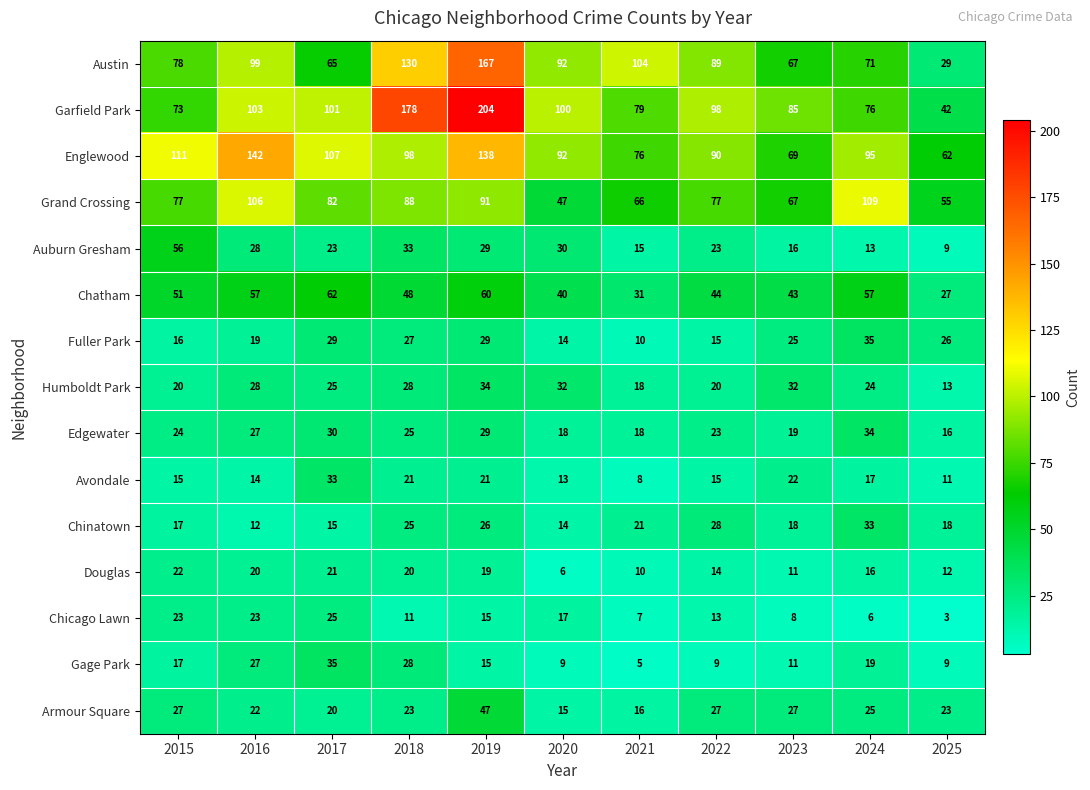

What is the difference between the maximum and second lowest values in the Douglas series?

12